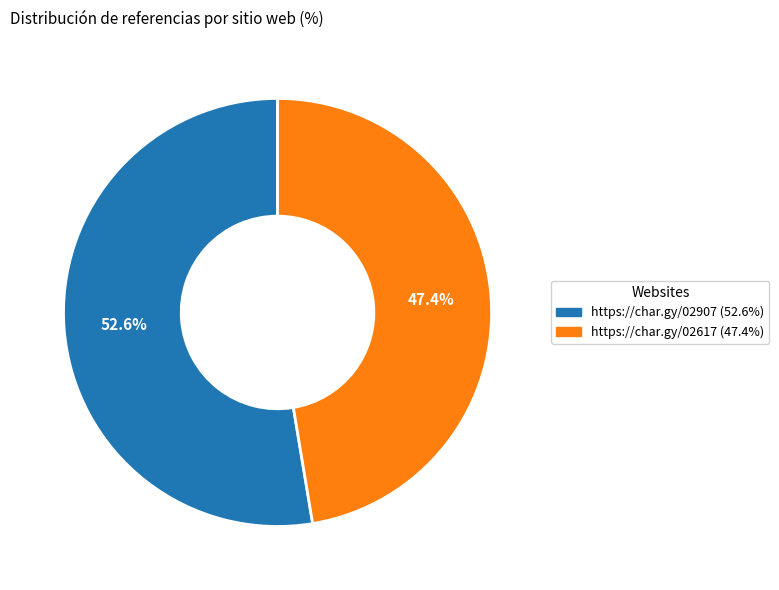

Combined, what portion of the pie is https://char.gy/02907 and https://char.gy/02617?

100.0%